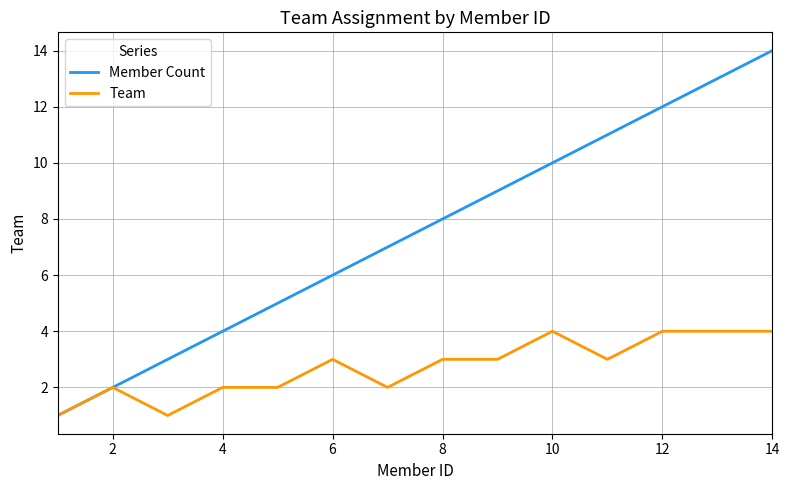

Which series has the widest spread of values?

Member Count